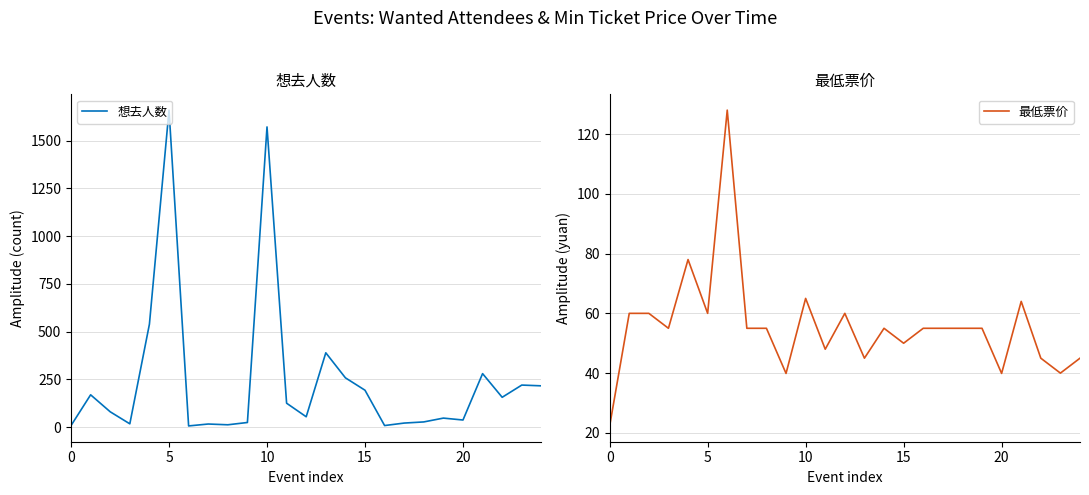

What is the total value across all series at 9?

63.9